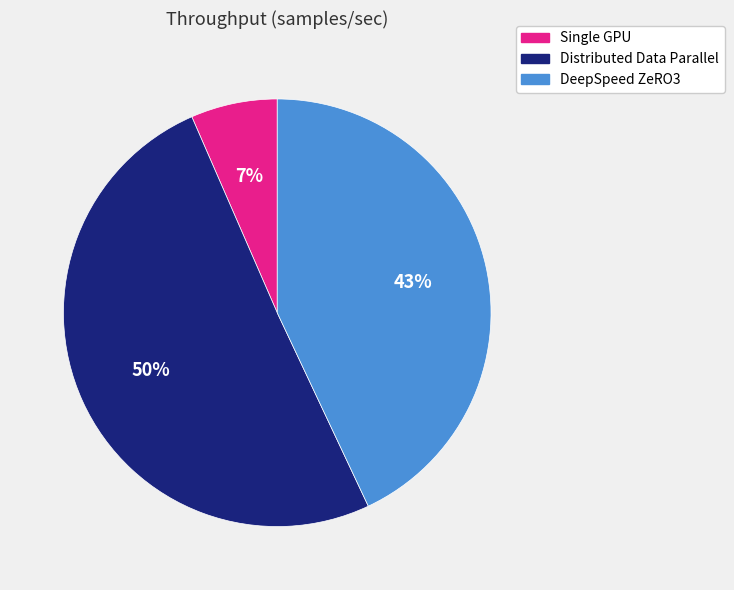

To the nearest percent, what percentage of the pie is Single GPU?

7%